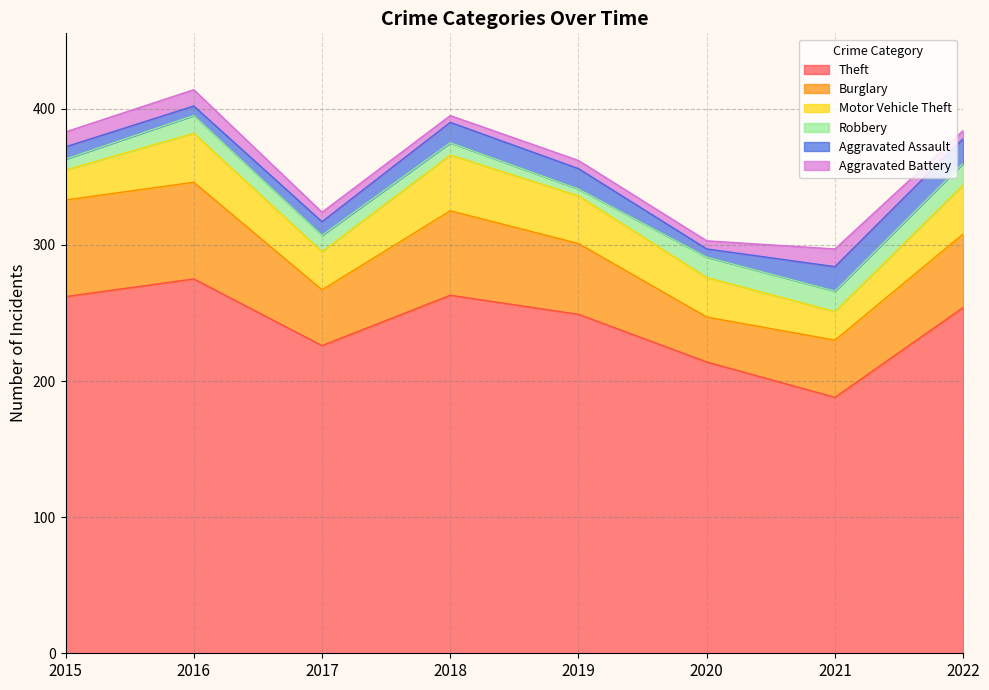

What are all the series names shown in the legend?

Theft, Burglary, Motor Vehicle Theft, Robbery, Aggravated Assault, Aggravated Battery